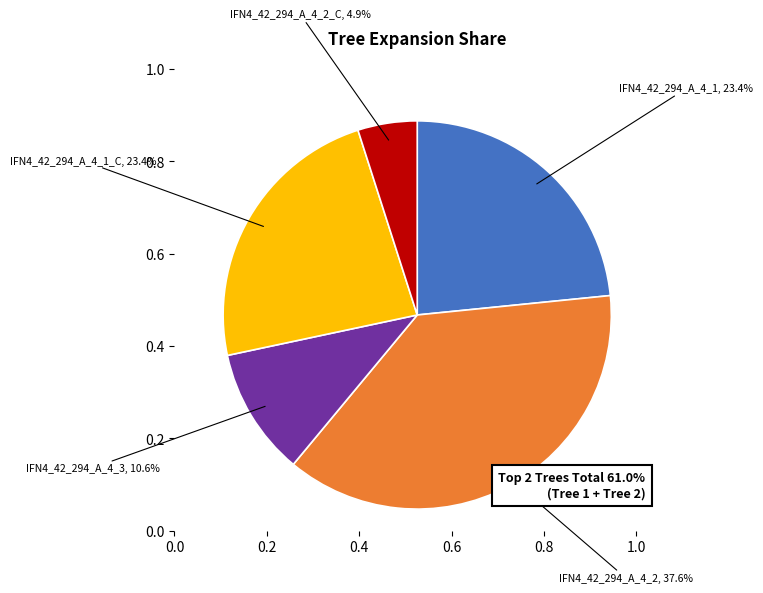

Count the number of slices in the pie.

5